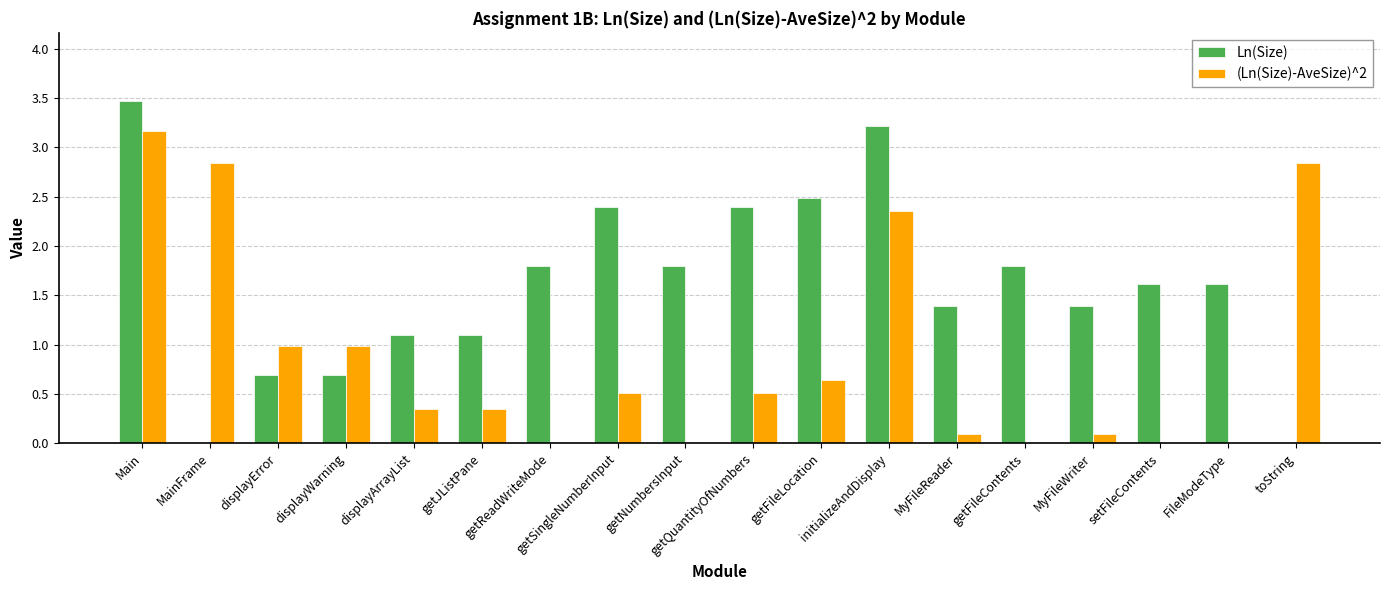

How many values in the Ln(Size) series exceed 1?

14